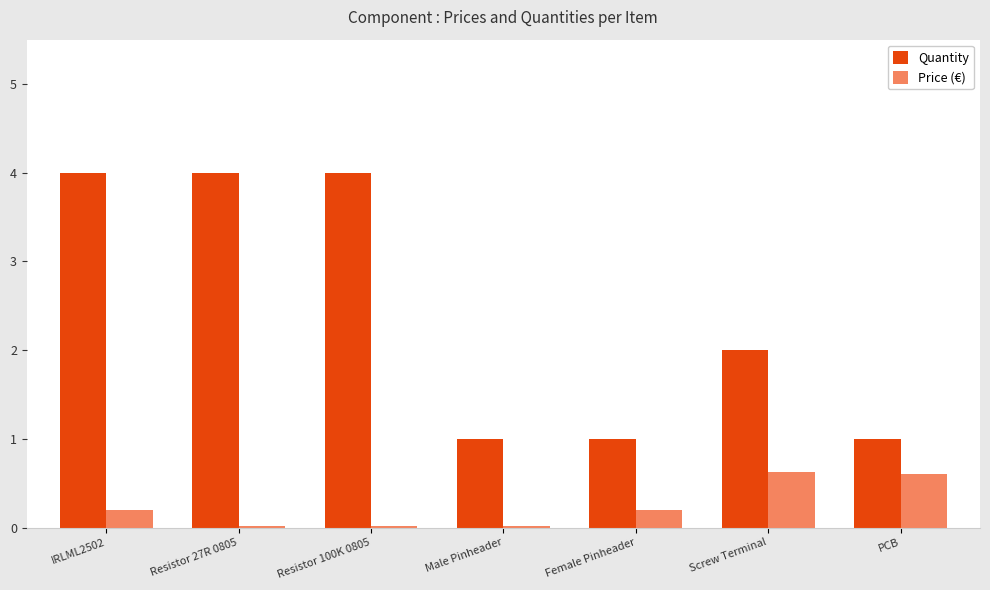

What is the highest value of the Quantity series?

4.0